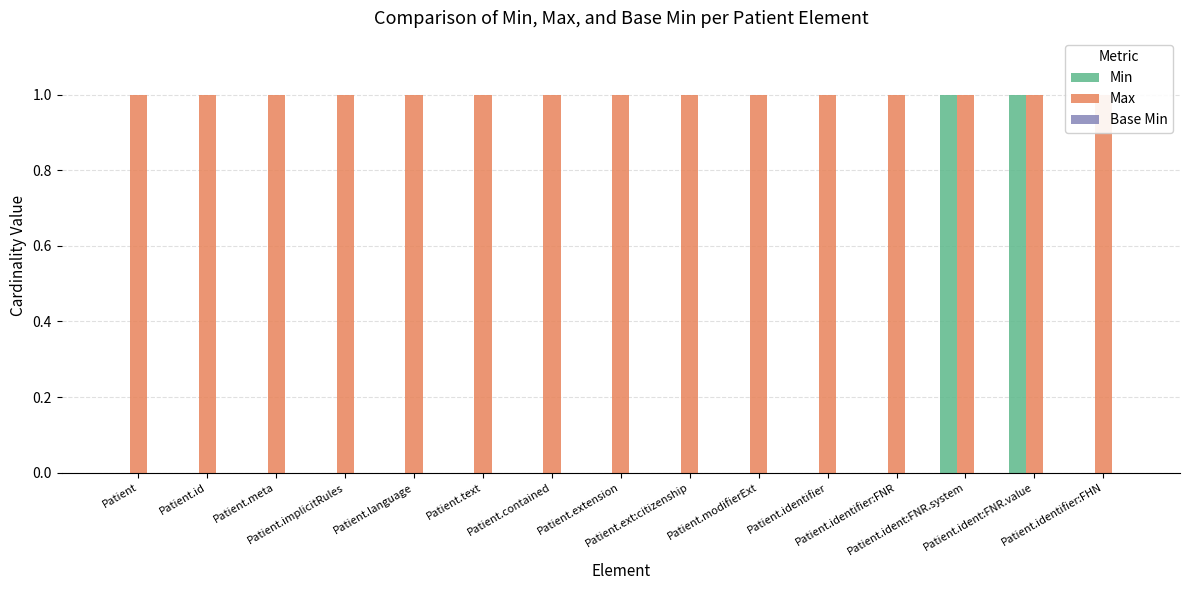

Does the chart contain stacked bars?

No